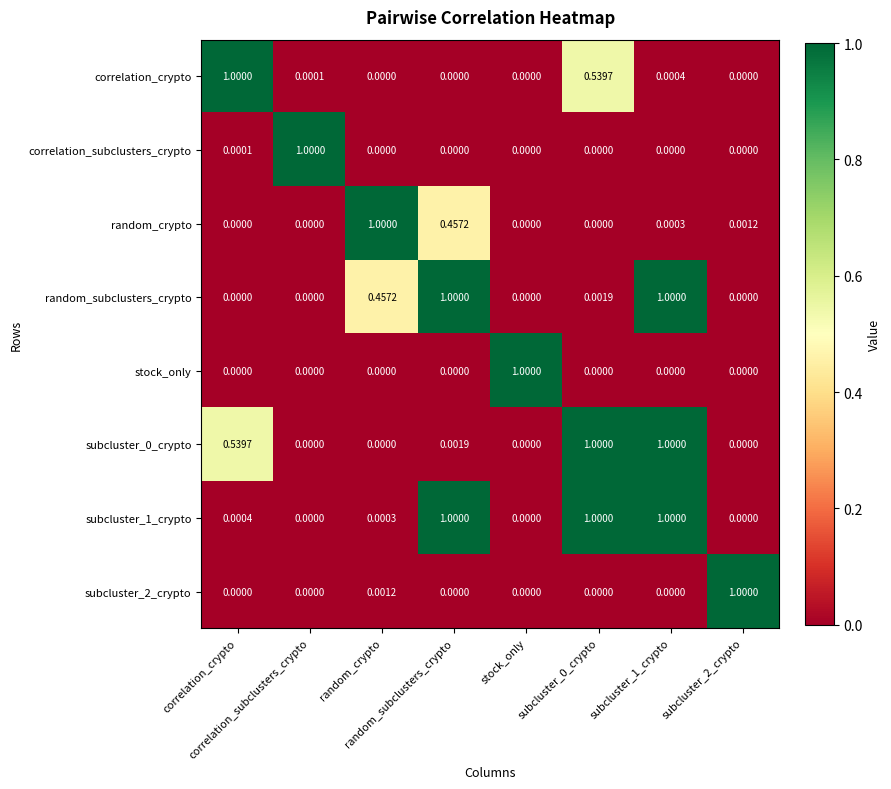

Reading left to right, extract all data points from this chart.

correlation_crypto: correlation_crypto=1.0	correlation_subclusters_crypto=0.0	random_crypto=0.0	random_subclusters_crypto=0.0	stock_only=0.0	subcluster_0_crypto=0.5	subcluster_1_crypto=0.0	subcluster_2_crypto=0.0
correlation_subclusters_crypto: correlation_crypto=0.0	correlation_subclusters_crypto=1.0	random_crypto=0.0	random_subclusters_crypto=0.0	stock_only=0.0	subcluster_0_crypto=0.0	subcluster_1_crypto=0.0	subcluster_2_crypto=0.0
random_crypto: correlation_crypto=0.0	correlation_subclusters_crypto=0.0	random_crypto=1.0	random_subclusters_crypto=0.5	stock_only=0.0	subcluster_0_crypto=0.0	subcluster_1_crypto=0.0	subcluster_2_crypto=0.0
random_subclusters_crypto: correlation_crypto=0.0	correlation_subclusters_crypto=0.0	random_crypto=0.5	random_subclusters_crypto=1.0	stock_only=0.0	subcluster_0_crypto=0.0	subcluster_1_crypto=1.0	subcluster_2_crypto=0.0
stock_only: correlation_crypto=0.0	correlation_subclusters_crypto=0.0	random_crypto=0.0	random_subclusters_crypto=0.0	stock_only=1.0	subcluster_0_crypto=0.0	subcluster_1_crypto=0.0	subcluster_2_crypto=0.0
subcluster_0_crypto: correlation_crypto=0.5	correlation_subclusters_crypto=0.0	random_crypto=0.0	random_subclusters_crypto=0.0	stock_only=0.0	subcluster_0_crypto=1.0	subcluster_1_crypto=1.0	subcluster_2_crypto=0.0
subcluster_1_crypto: correlation_crypto=0.0	correlation_subclusters_crypto=0.0	random_crypto=0.0	random_subclusters_crypto=1.0	stock_only=0.0	subcluster_0_crypto=1.0	subcluster_1_crypto=1.0	subcluster_2_crypto=0.0
subcluster_2_crypto: correlation_crypto=0.0	correlation_subclusters_crypto=0.0	random_crypto=0.0	random_subclusters_crypto=0.0	stock_only=0.0	subcluster_0_crypto=0.0	subcluster_1_crypto=0.0	subcluster_2_crypto=1.0